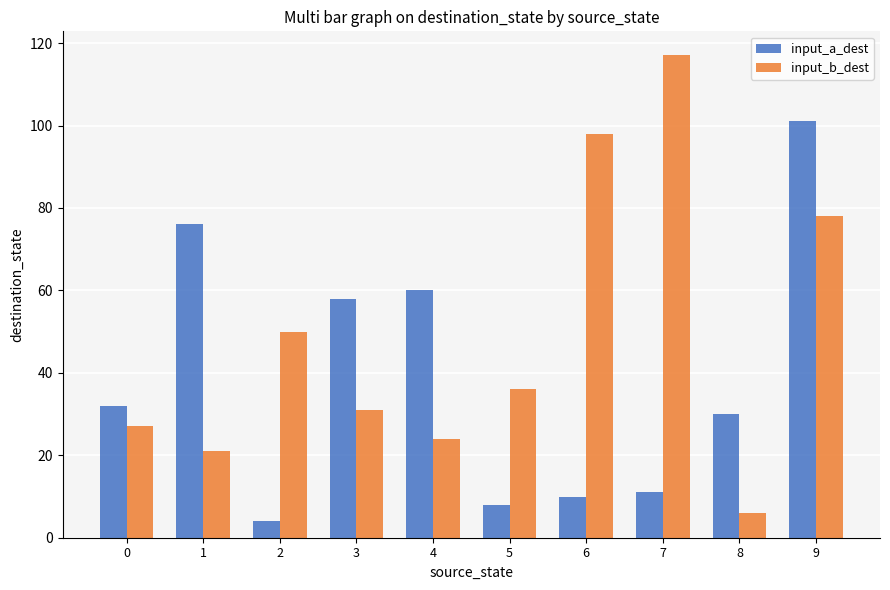

At which category does the chart reach its peak across all series?

7